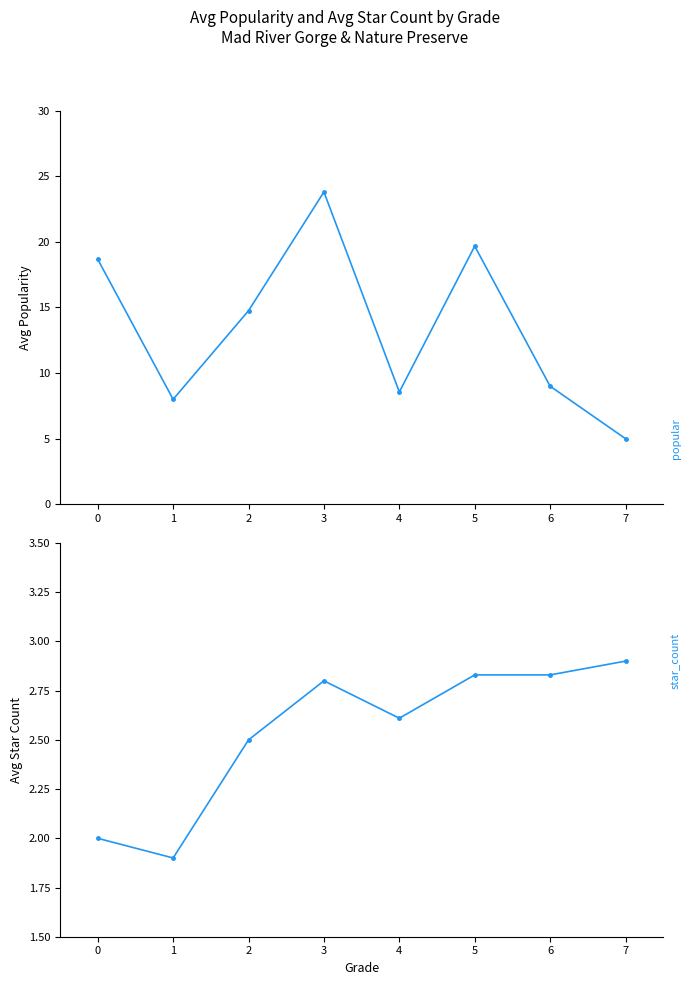

Rank the series at 0 from highest to lowest value.

popular, star_count